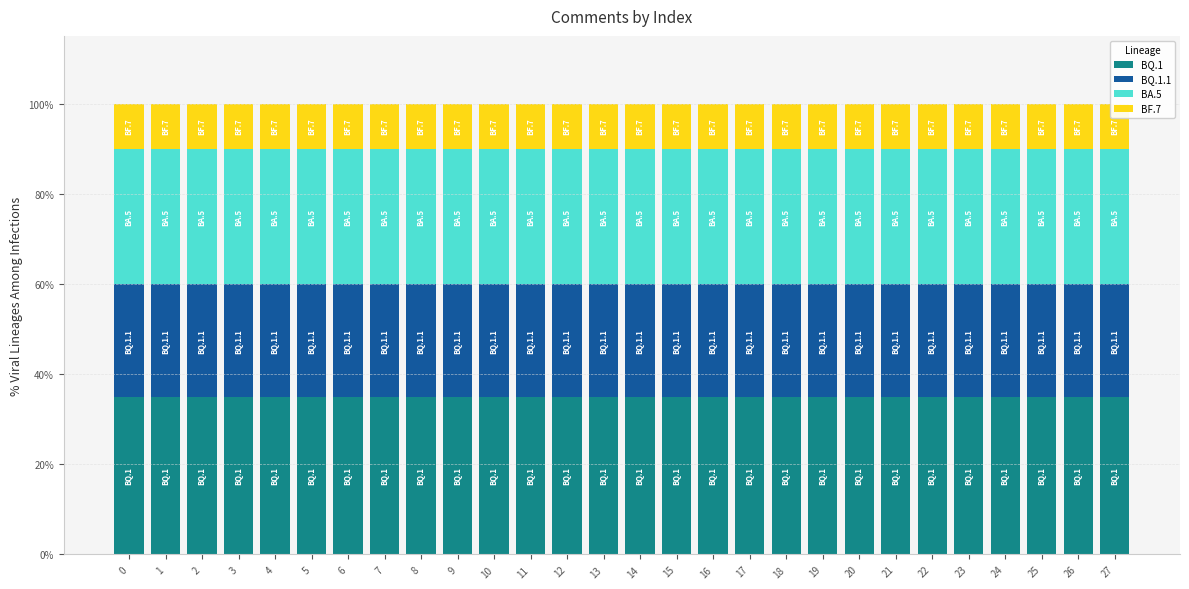

What is the total value across all series at 18?

1.0